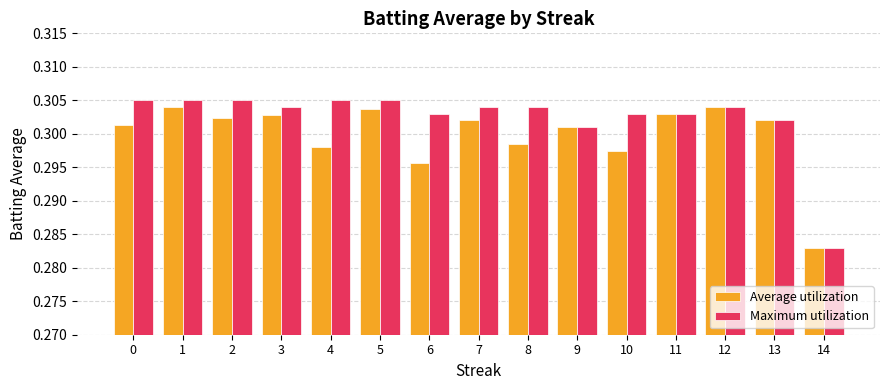

Rank the series by their average value, from highest to lowest.

Maximum utilization, Average utilization